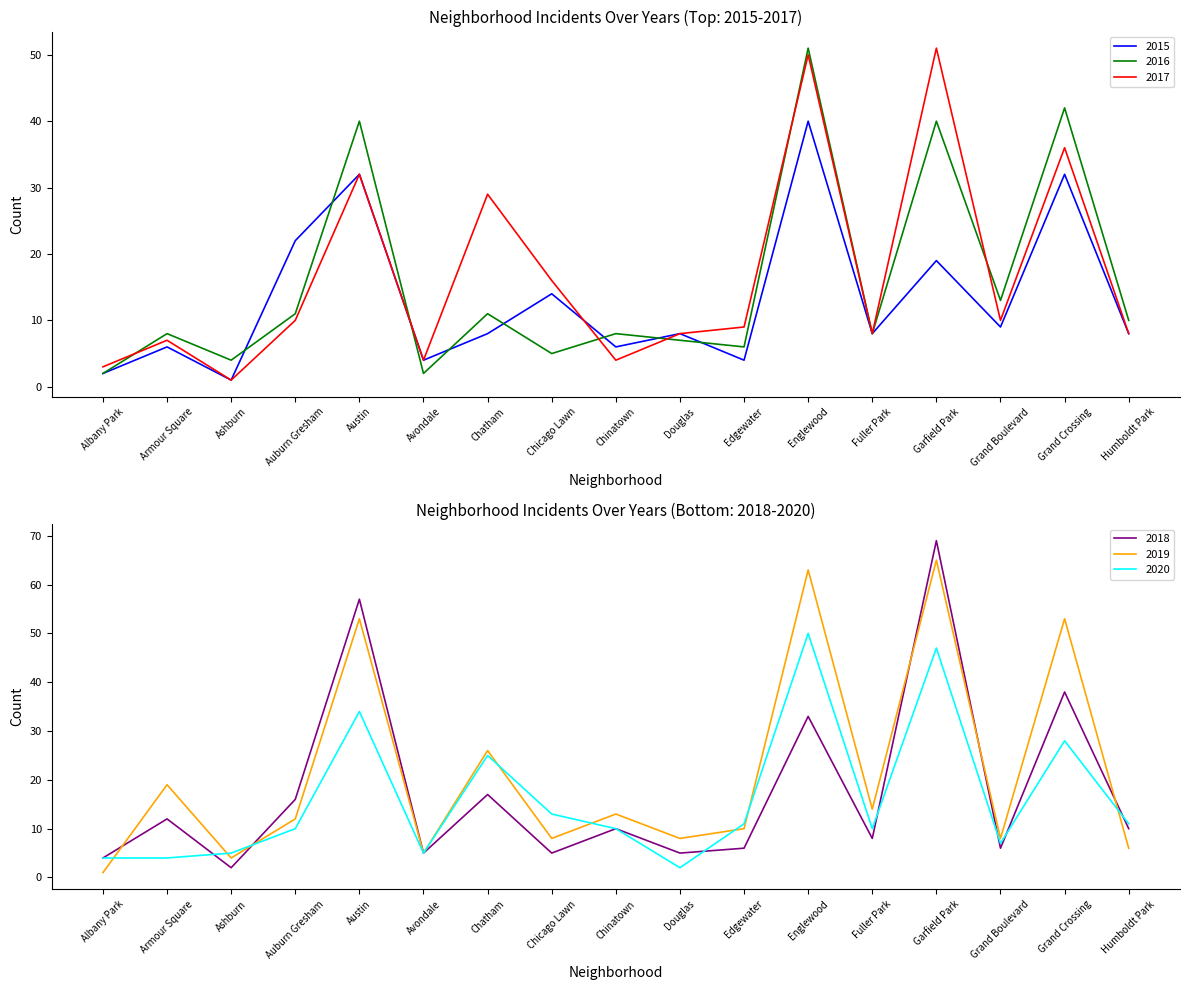

Which label corresponds to the smallest value in the chart?

Ashburn